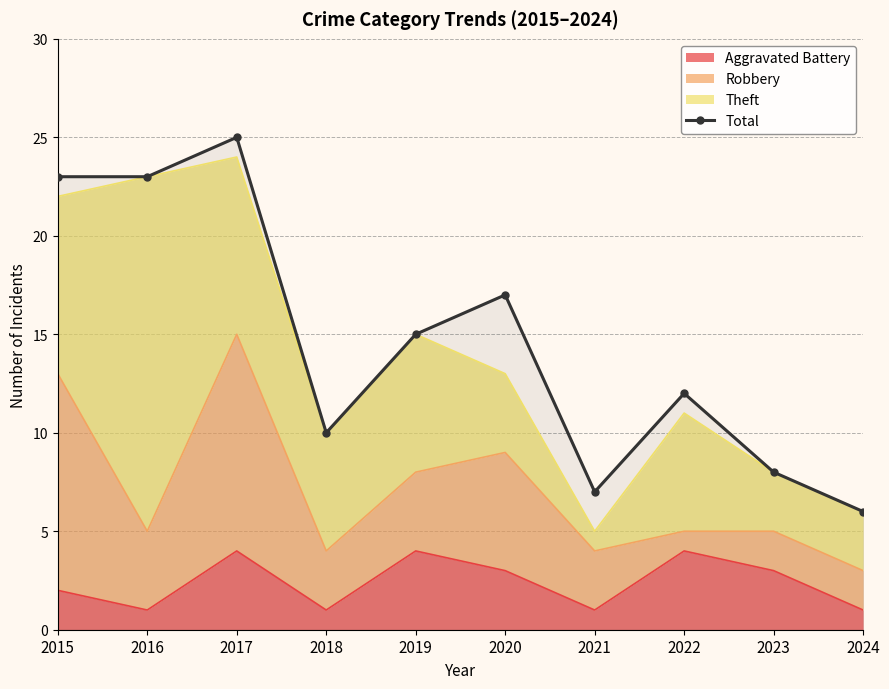

Where is the first local maximum?

2017